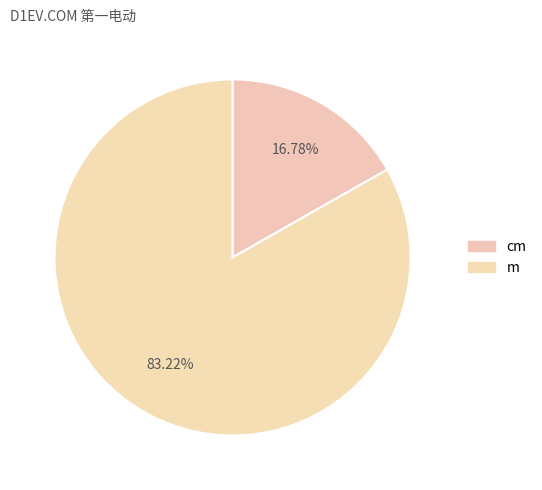

To the nearest percent, what percentage of the pie is m?

83%